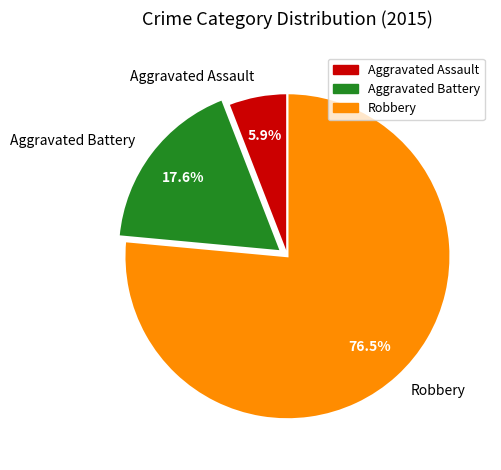

To the nearest percent, what is the difference between the Aggravated Battery and Robbery slice percentages?

59%